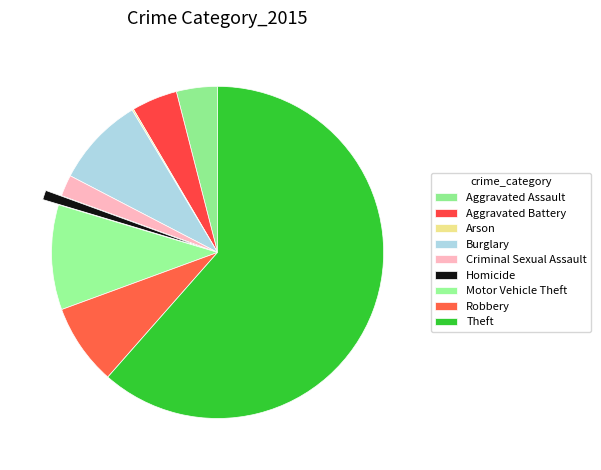

What is the change in value from Arson to Robbery?

+101